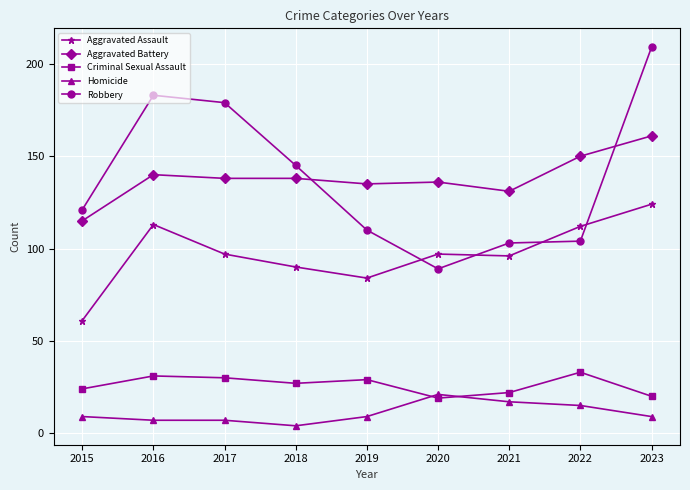

What is the average value of the Criminal Sexual Assault series?

26